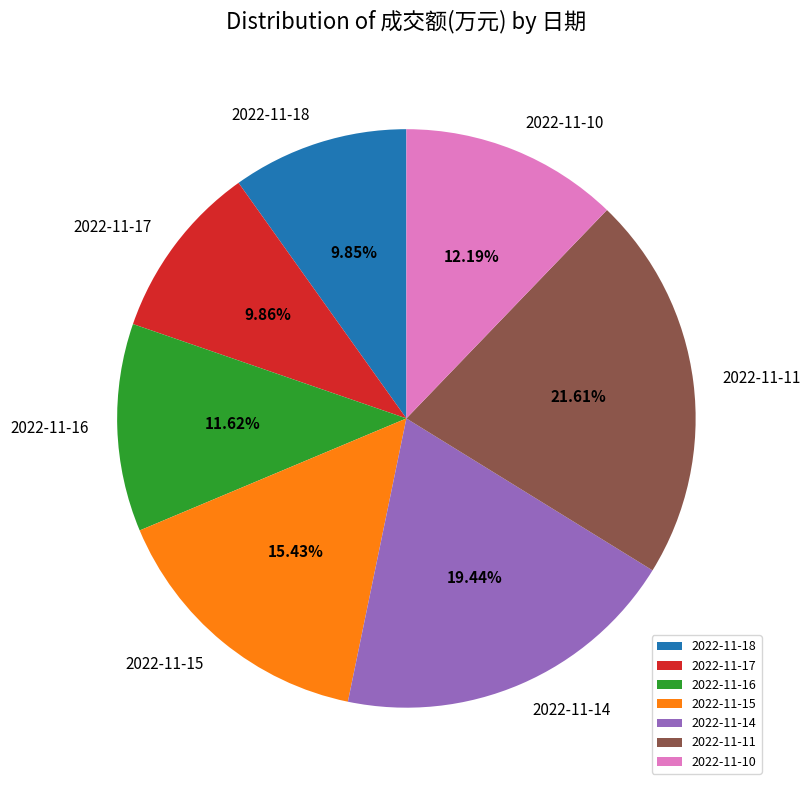

How many segments does this pie chart have?

7